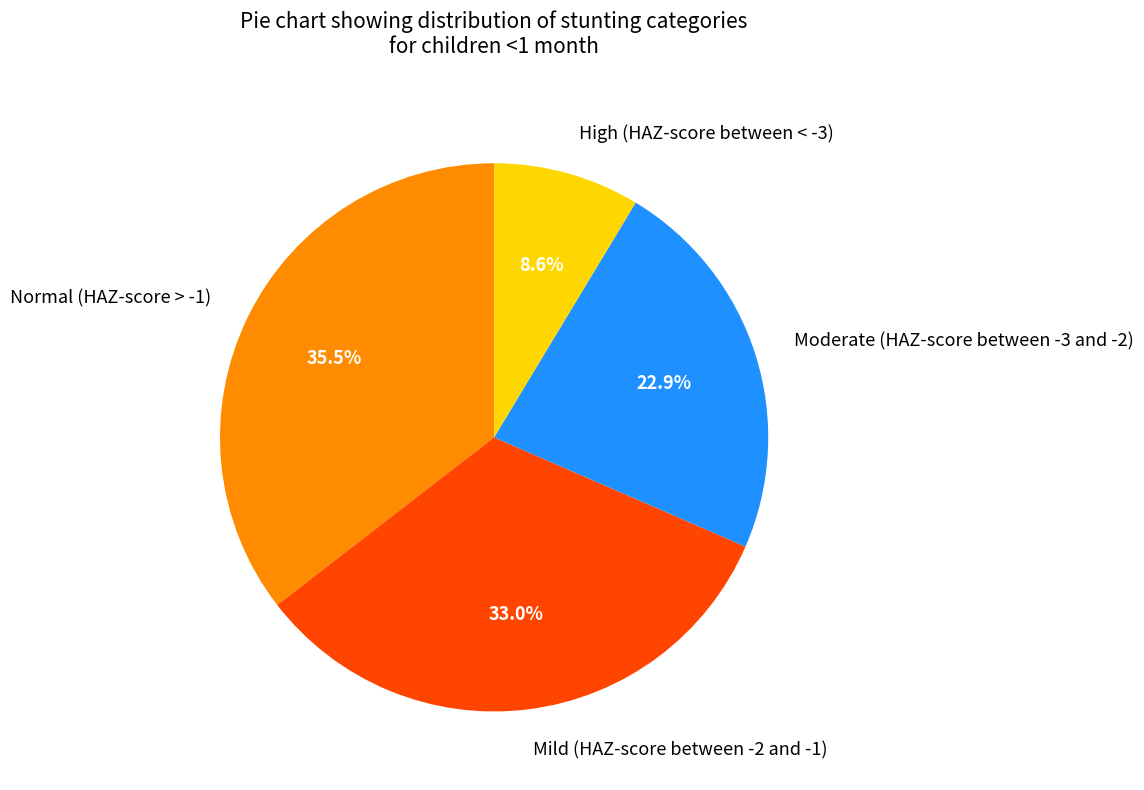

Does Moderate (HAZ-score between -3 and -2) account for over 50% of the chart?

No